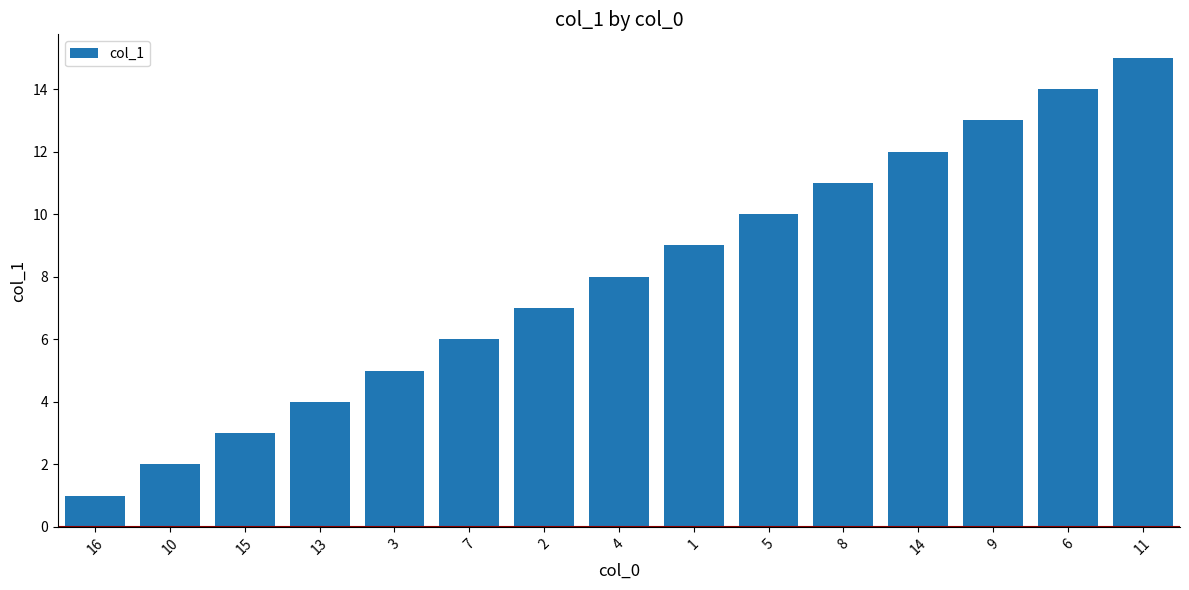

What is the label of the 9th bar from the left?

1